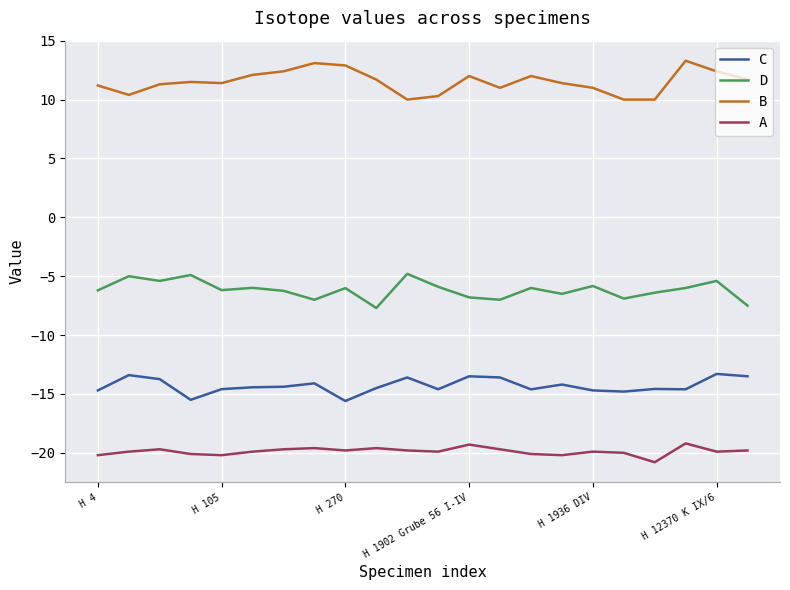

What are all the series names shown in the legend?

C, D, B, A